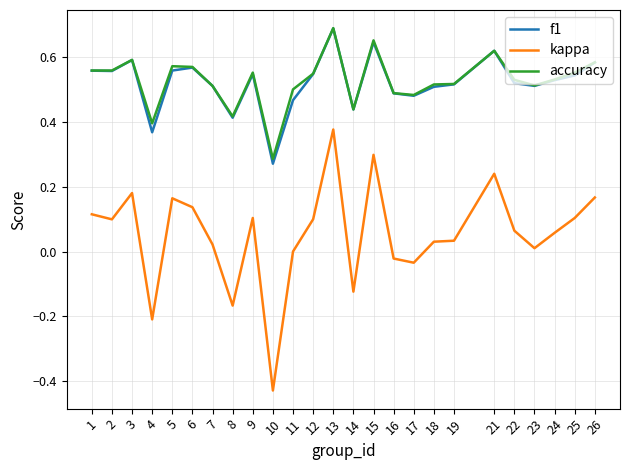

Is the value of accuracy at 17 greater than the value of kappa at 22?

Yes